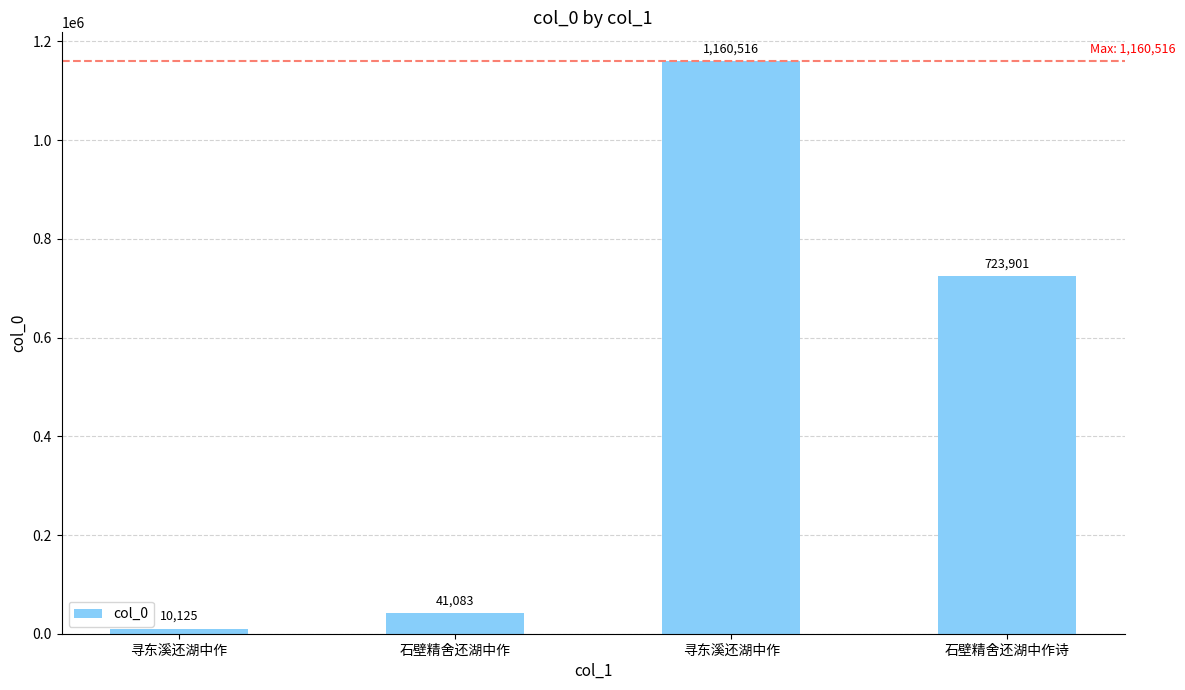

At which category does the chart reach its peak across all series?

寻东溪还湖中作